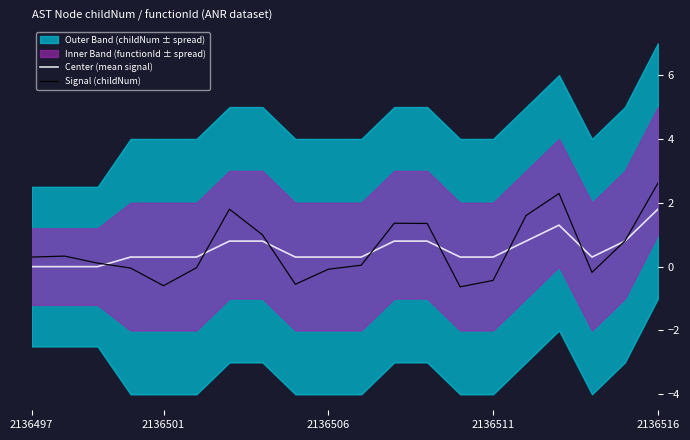

True or false: Center (mean signal) has a value of 1.8 at 2136516.

True